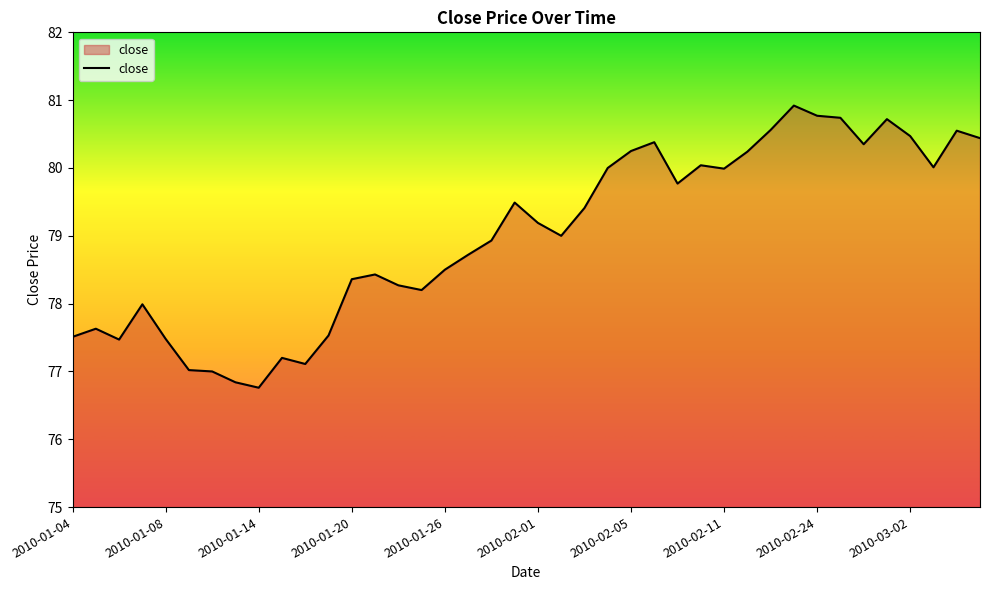

How many lines are shown in the chart?

1